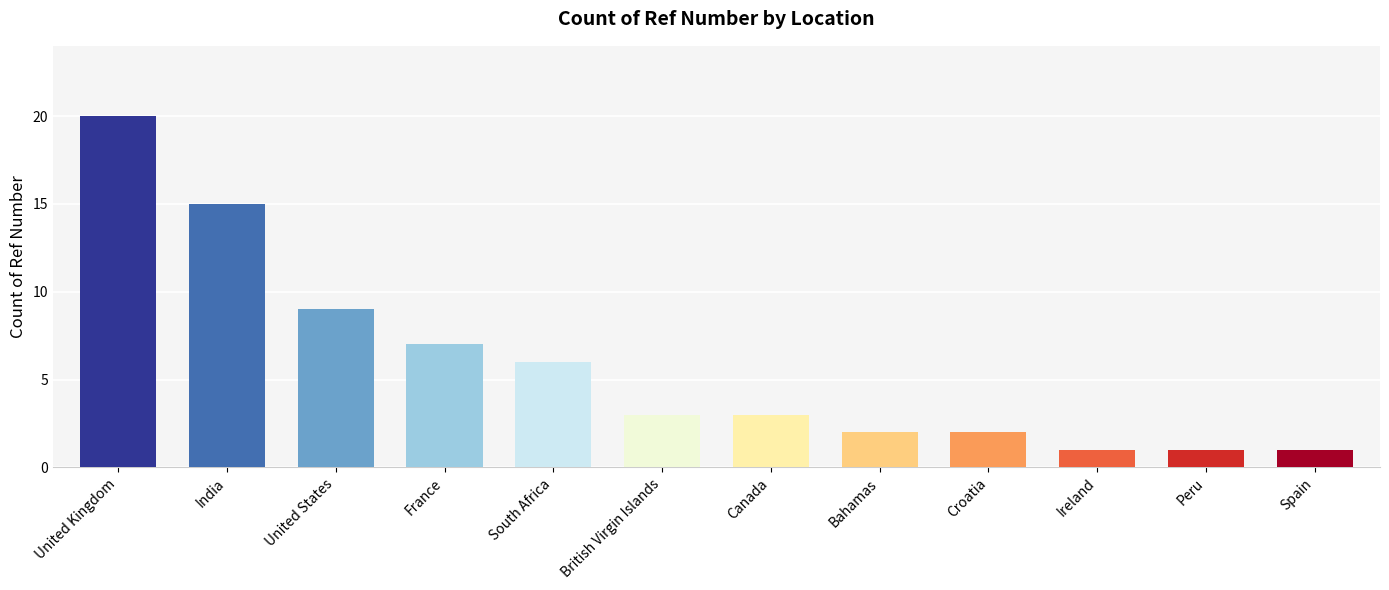

What is the difference between the second highest and second lowest values?

14